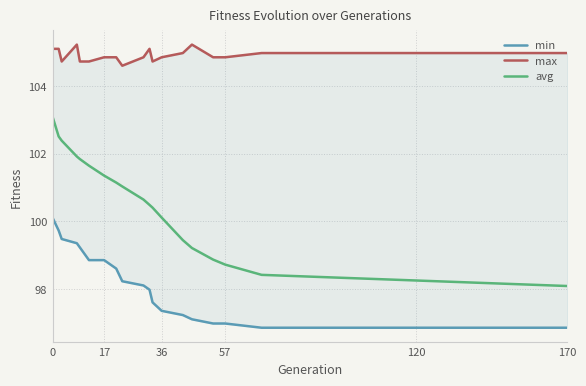

What are all the series names shown in the legend?

min, max, avg